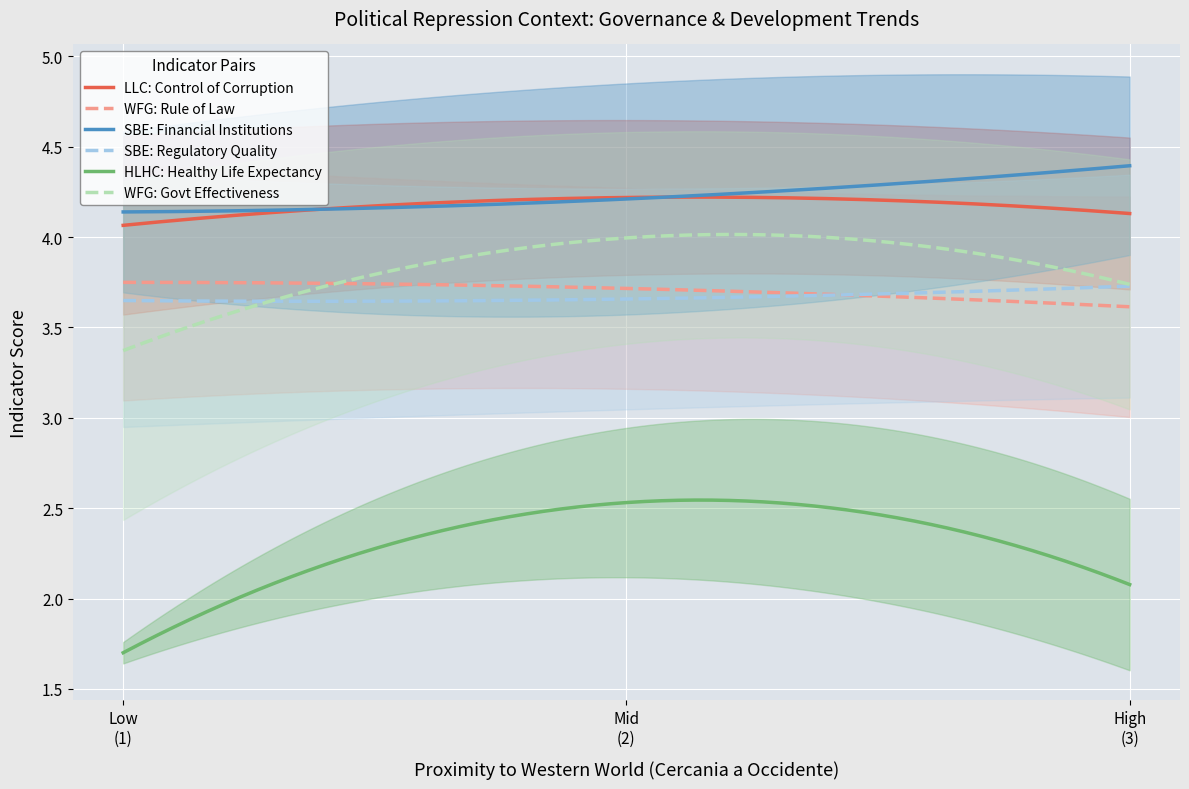

True or false: HLHC: Healthy Life Expectancy and SBE: Regulatory Quality cross at least once.

False